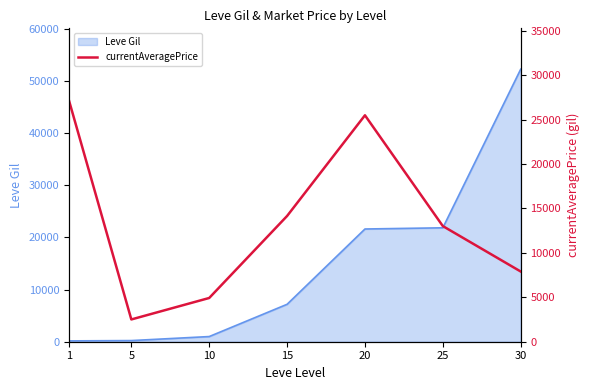

What is the maximum value for Leve Gil?

52220